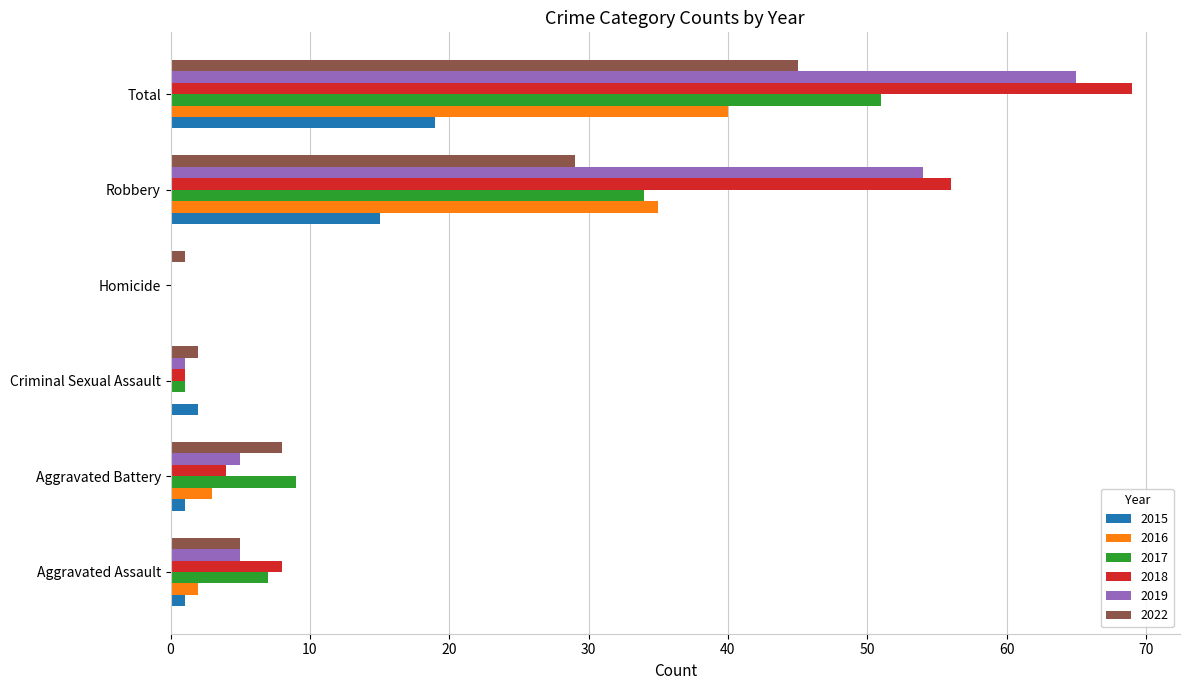

What is the greatest value displayed?

69